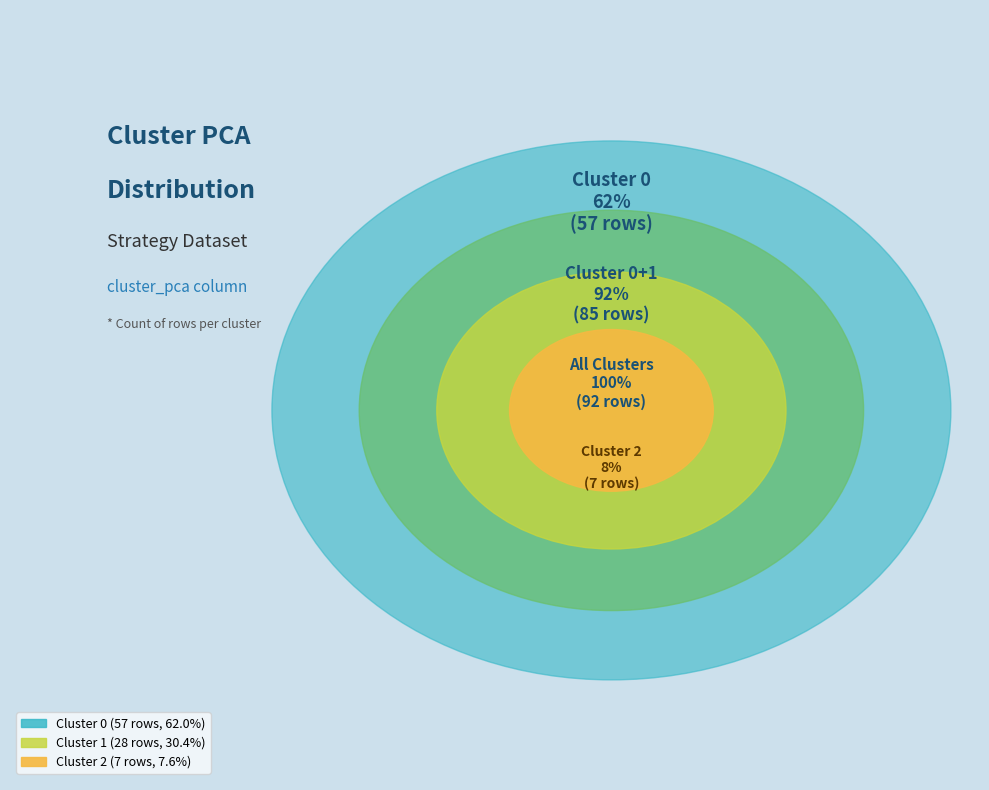

Rank the categories by value from lowest to highest.

2, 1, 0